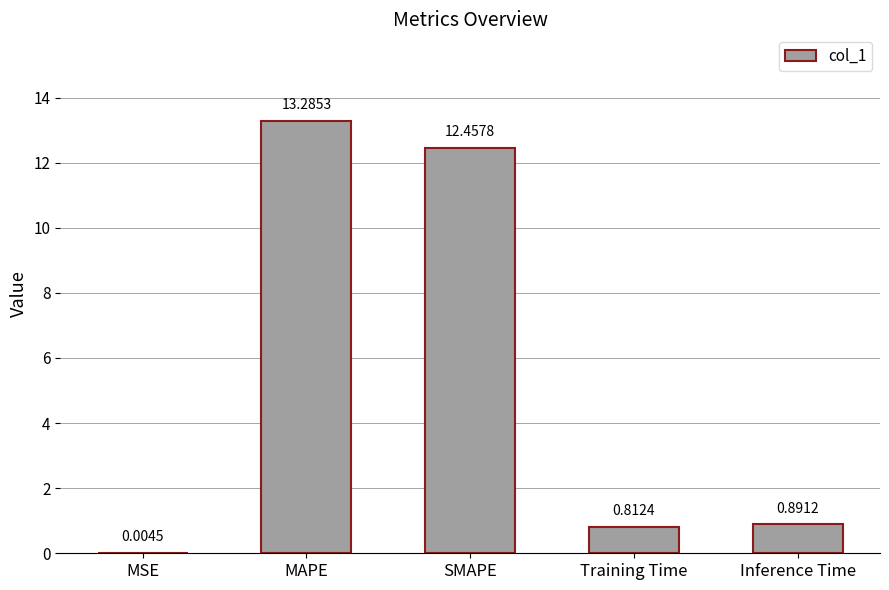

Which label corresponds to the largest value in the chart?

MAPE